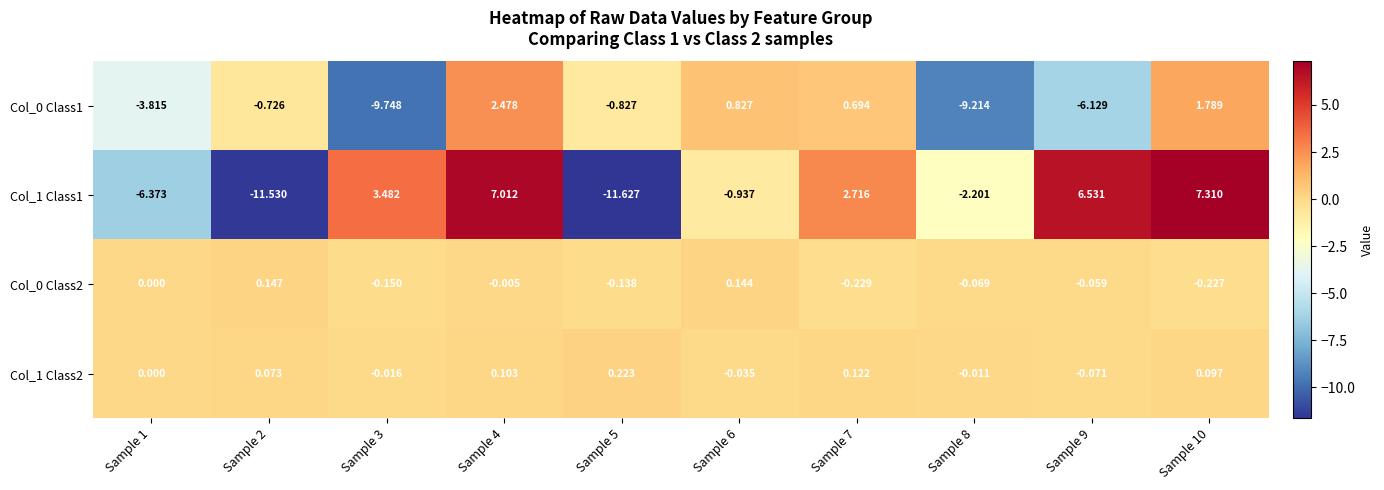

How many categories are shown in the chart?

10